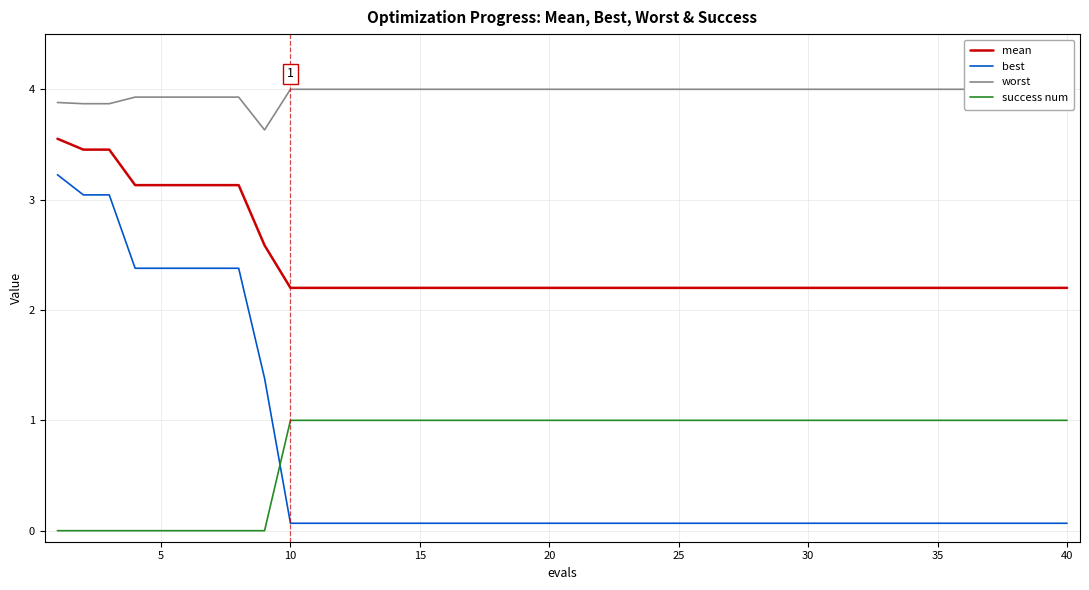

True or false: mean and success num cross at least once.

False